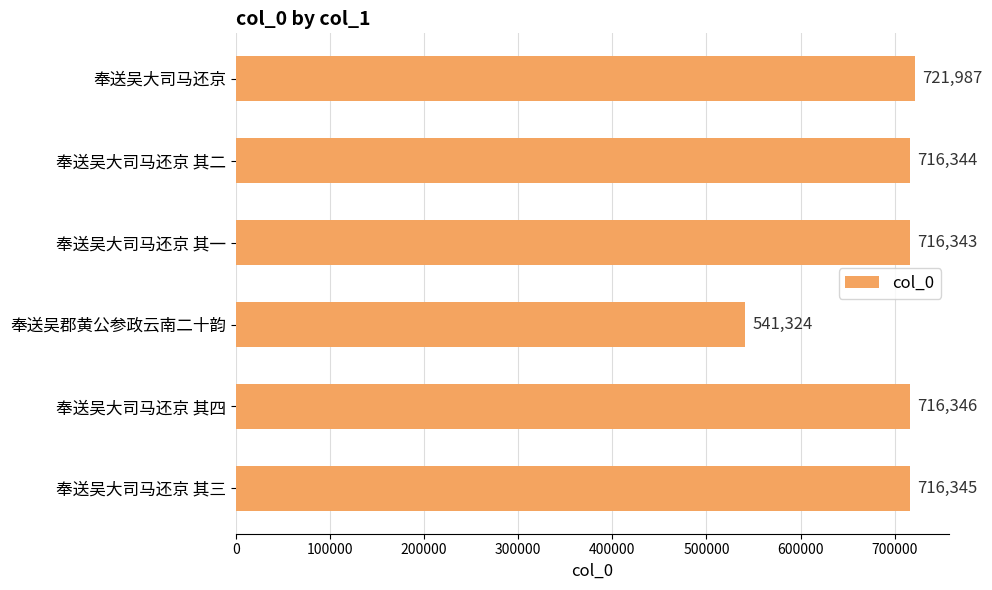

Between 奉送吴大司马还京 其四 and 奉送吴大司马还京 其三, which is larger?

奉送吴大司马还京 其四